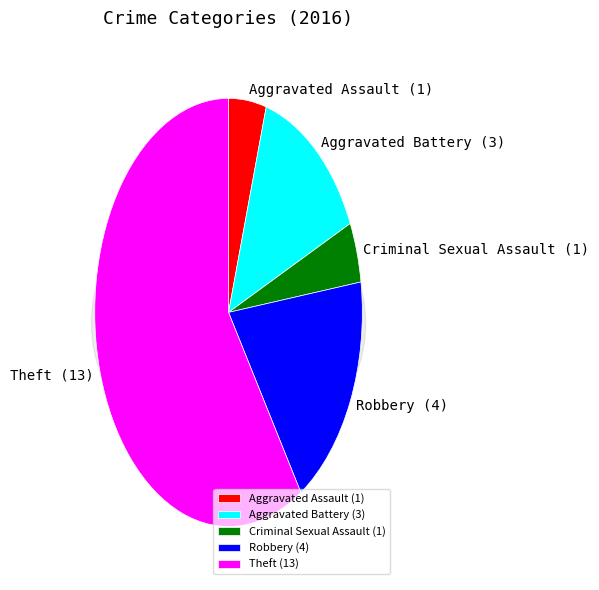

How many segments does this pie chart have?

5